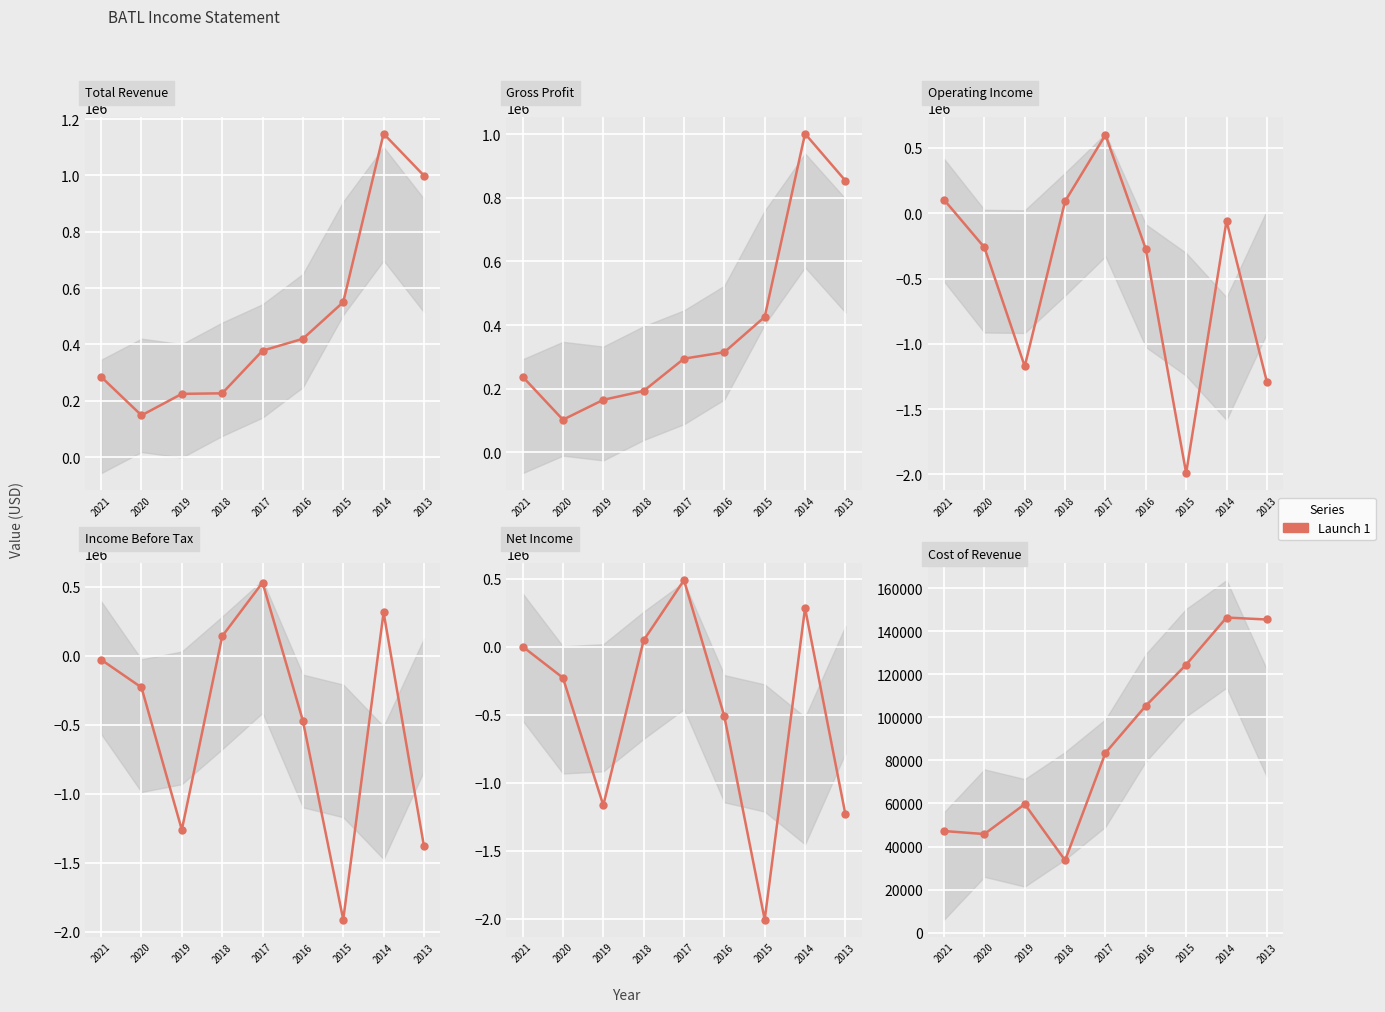

At which category does Operating Income reach its first local peak?

2017